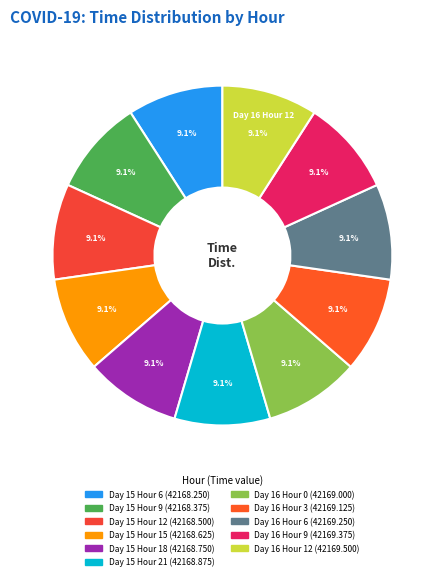

Count the number of slices in the pie.

11